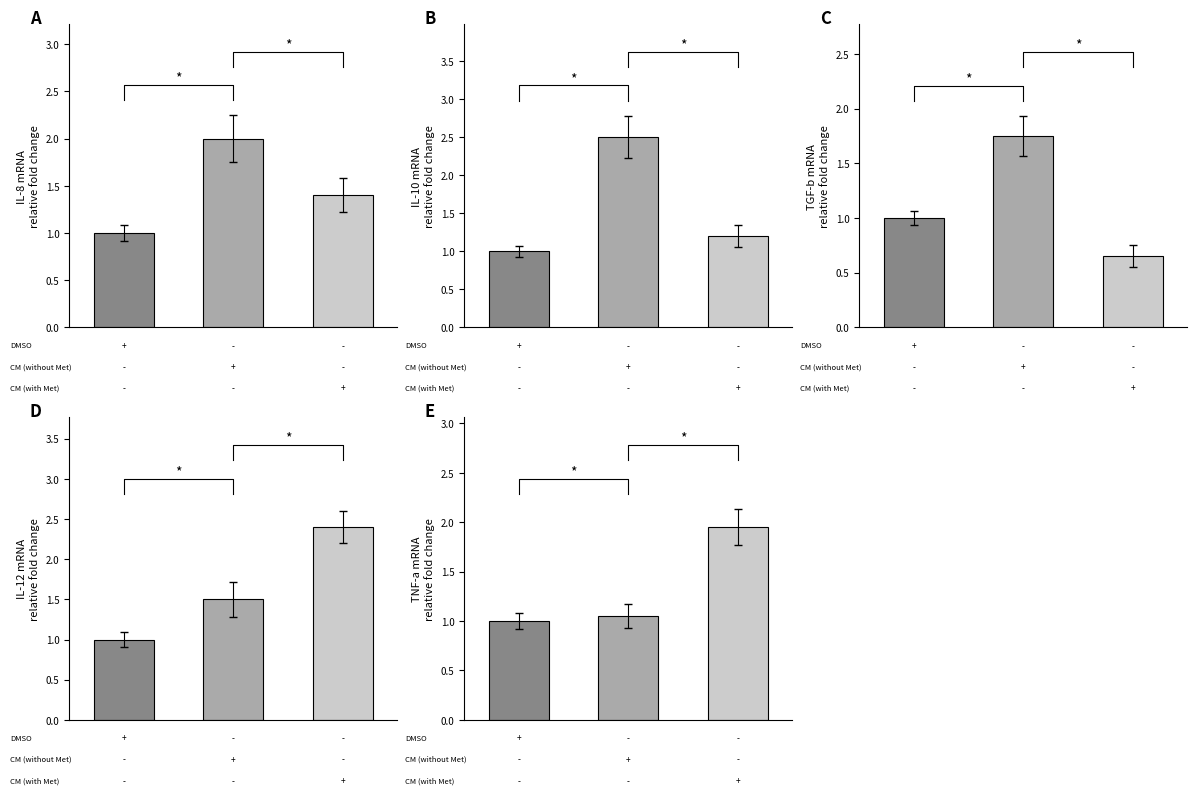

Which series has the largest total across all categories?

CM (without Met)